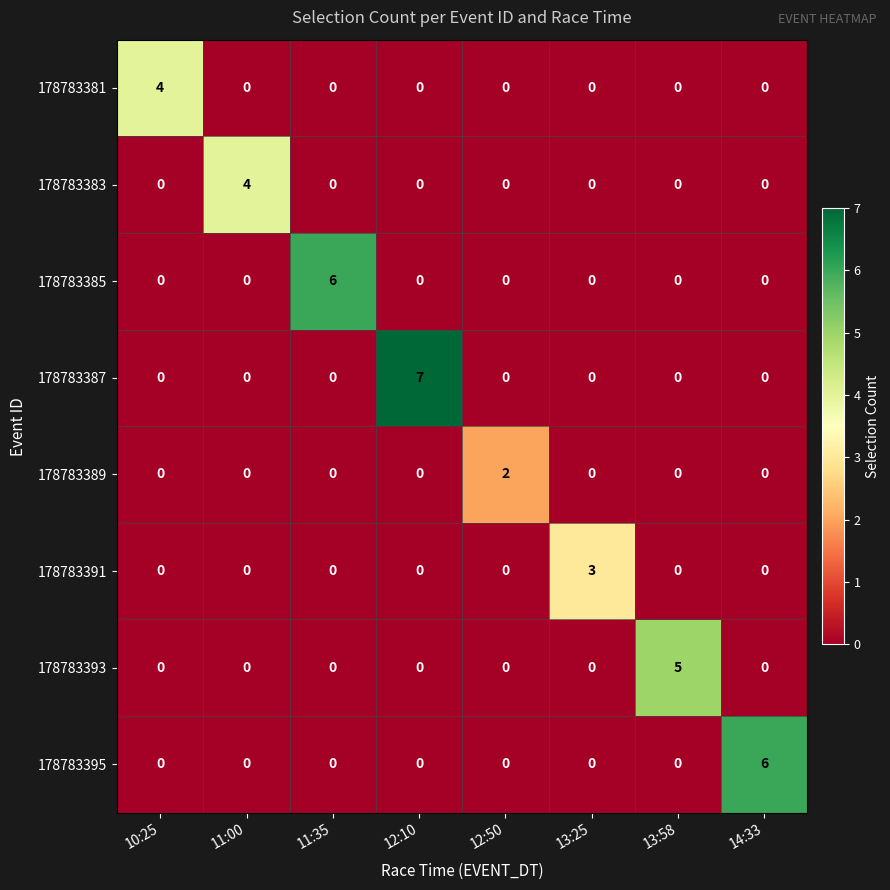

Which series changed the most between 11:00 and 11:35?

178783385